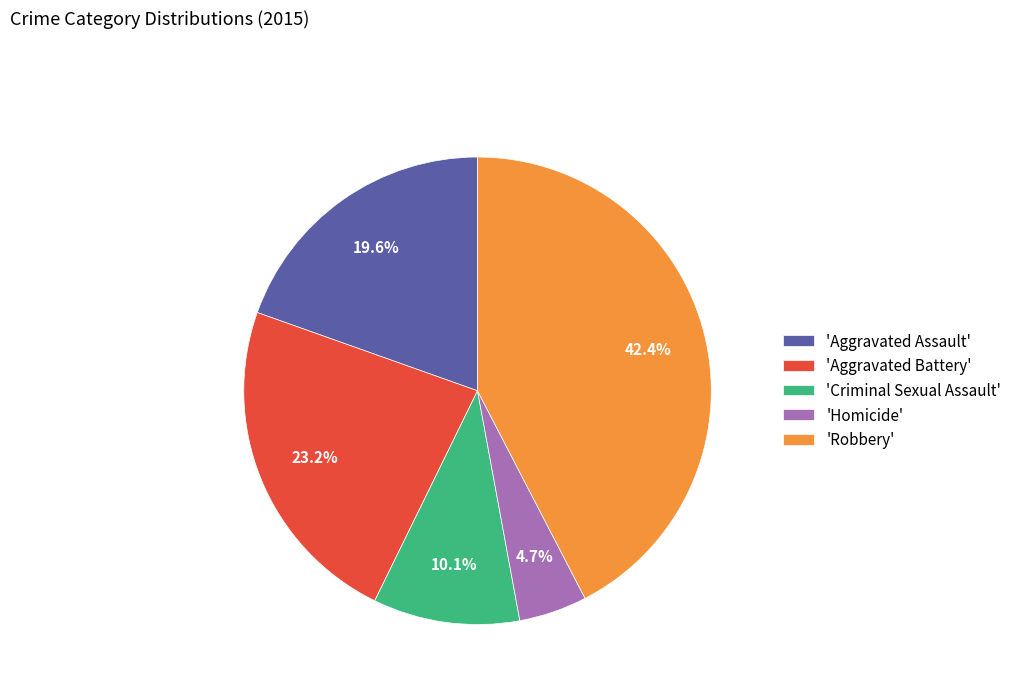

Which slice is the smallest?

'Homicide'